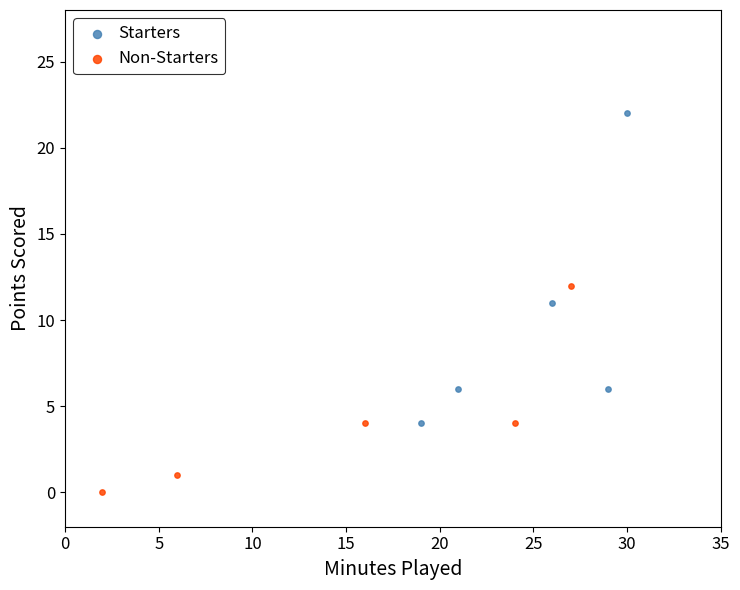

Which series contains the lowest Y value?

Non-Starters